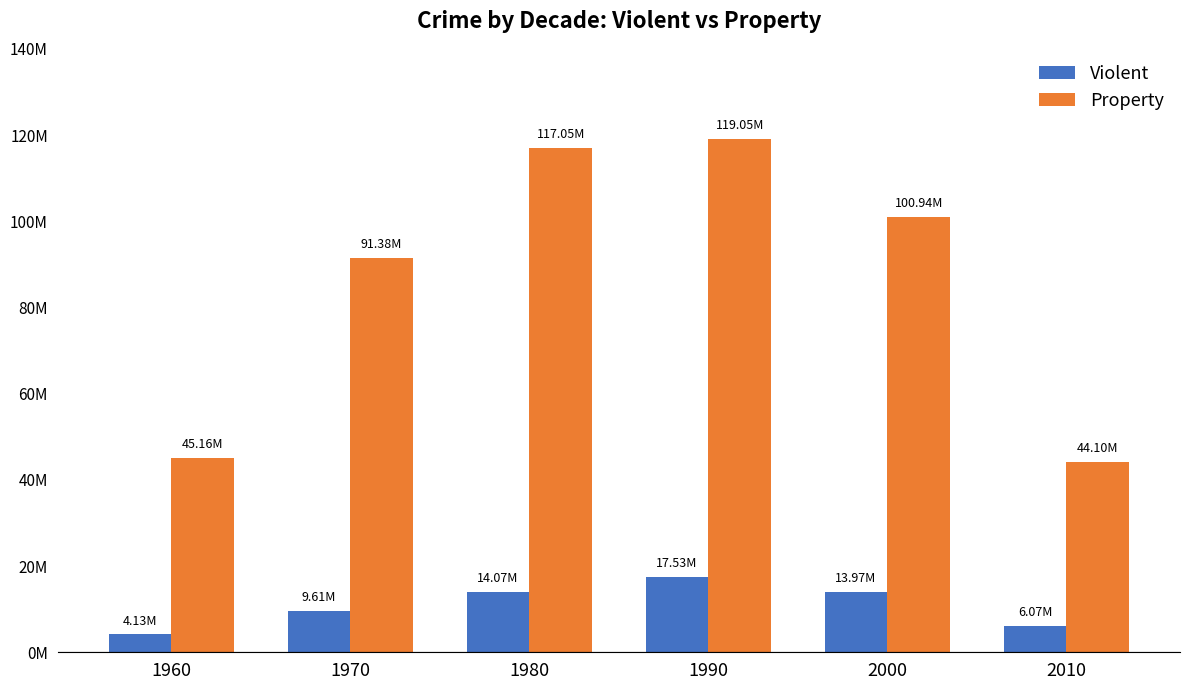

At how many categories does at least one series exceed 88031286?

4